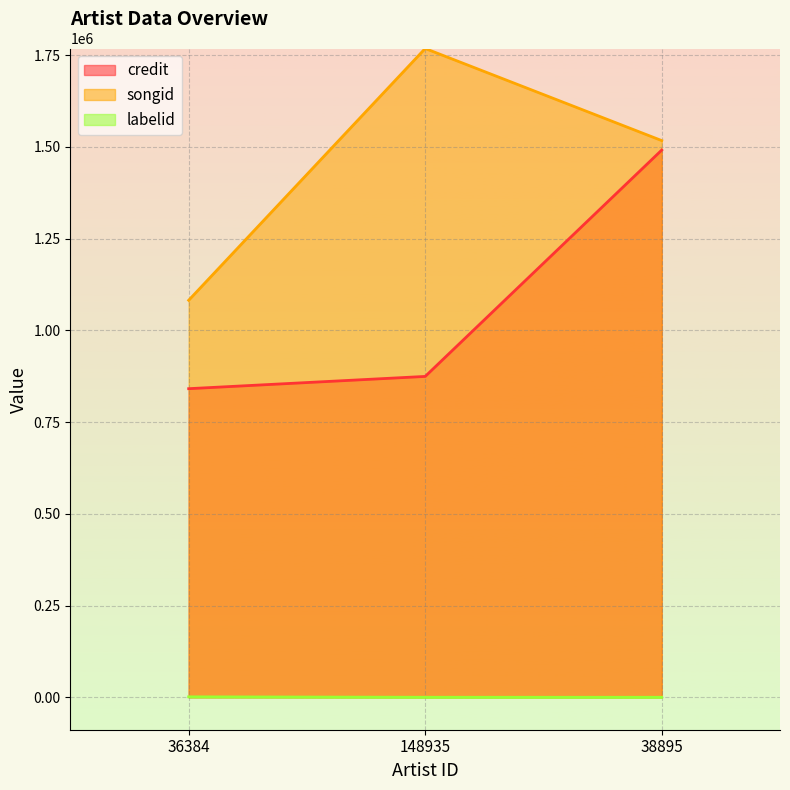

Between 36384 and 148935, which series saw the biggest shift?

songid